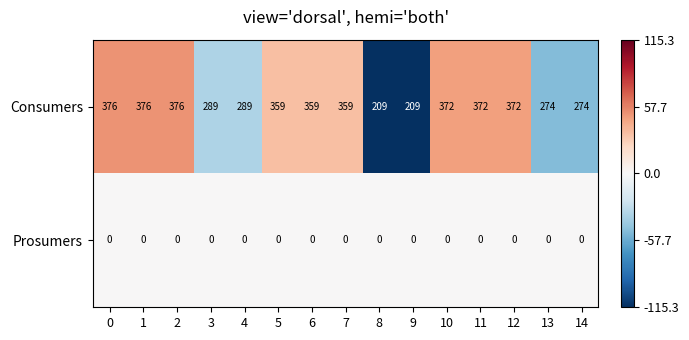

Reading right to left, transcribe all the data shown in this chart.

Consumers: 274	274	372	372	372	209	209	359	359	359	289	289	376	376	376
Prosumers: 0	0	0	0	0	0	0	0	0	0	0	0	0	0	0